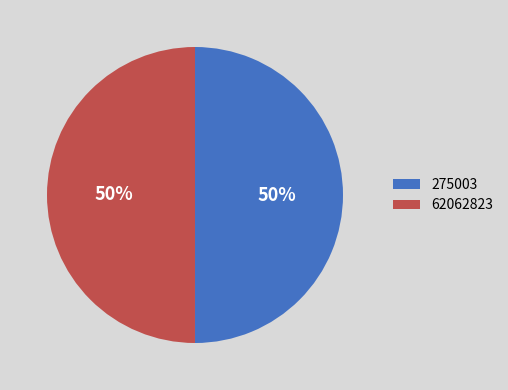

Is the sum of 62062823 and 275003 greater than half?

Yes